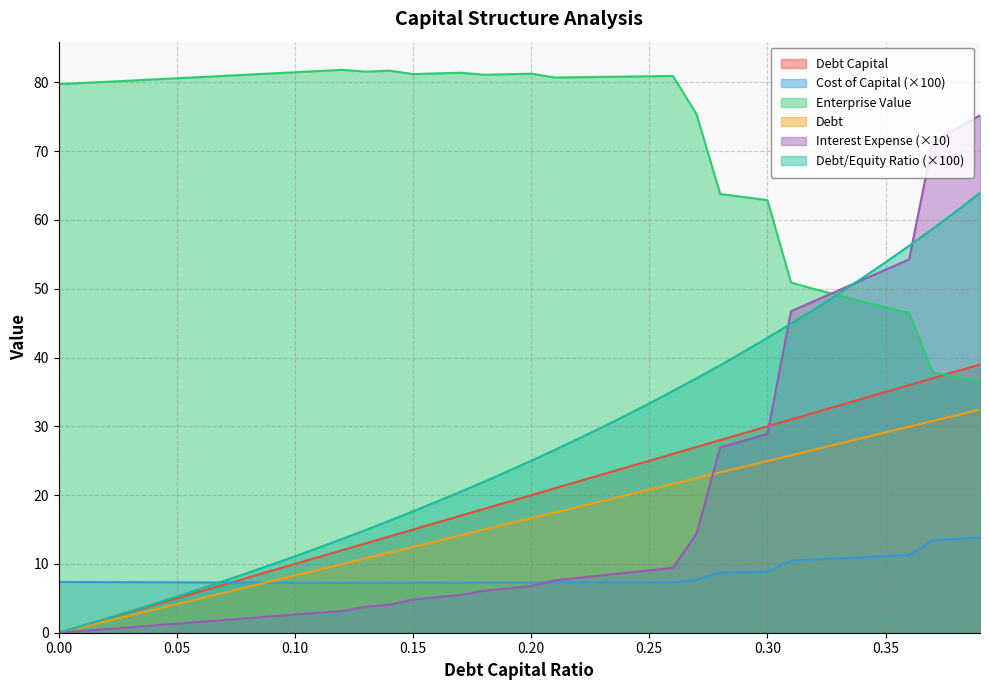

At which label does interest_expense first exceed 6?

0.18